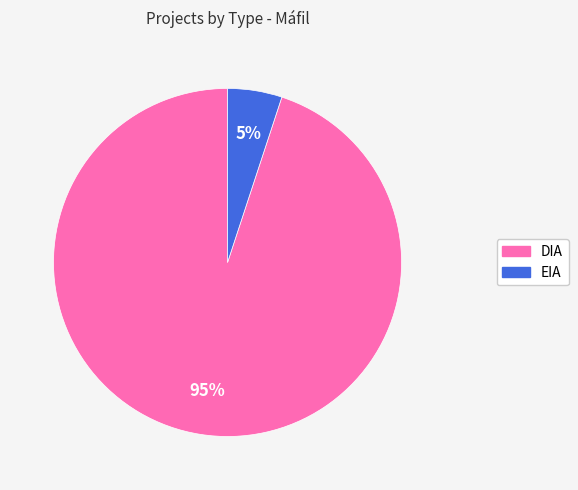

Between DIA and EIA, which is larger?

DIA